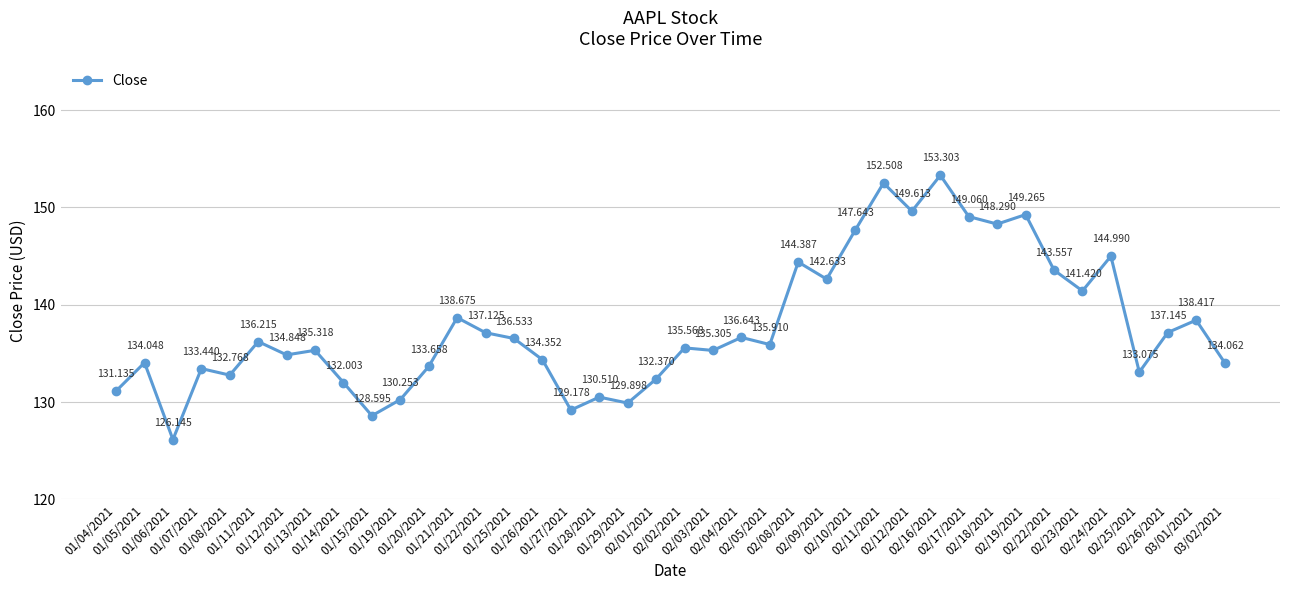

The chart shows a value of 144.4 at 02/08/2021. True or false?

True